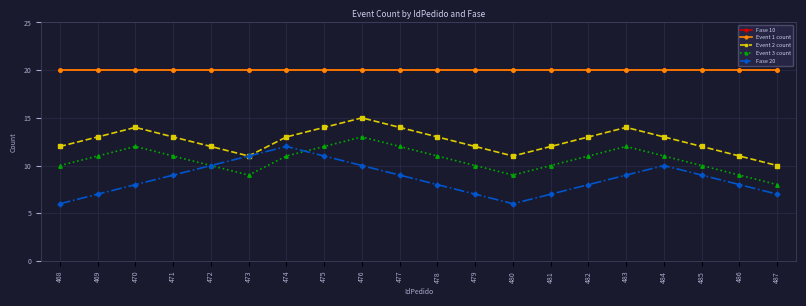

Reading right to left, transcribe all the data shown in this chart.

Fase 10: 20	20	20	20	20	20	20	20	20	20	20	20	20	20	20	20	20	20	20	20
Event 1 count: 20	20	20	20	20	20	20	20	20	20	20	20	20	20	20	20	20	20	20	20
Event 2 count: 10	11	12	13	14	13	12	11	12	13	14	15	14	13	11	12	13	14	13	12
Event 3 count: 8	9	10	11	12	11	10	9	10	11	12	13	12	11	9	10	11	12	11	10
Fase 20: 7	8	9	10	9	8	7	6	7	8	9	10	11	12	11	10	9	8	7	6